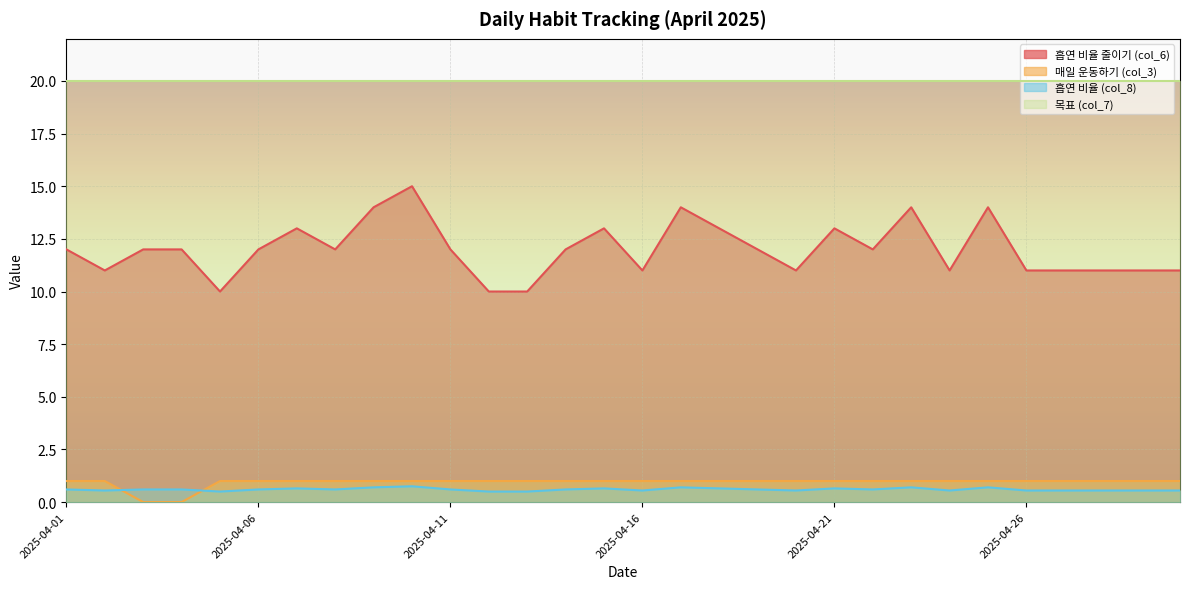

What is the maximum value for 매일 운동하기 (col_3)?

1.0